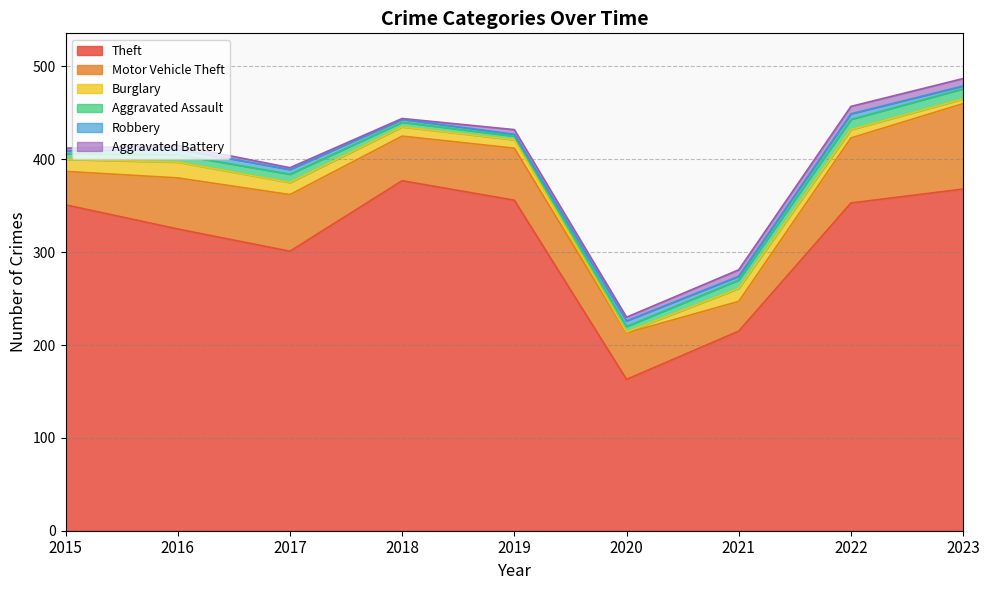

Read the Theft value at 2016.

325